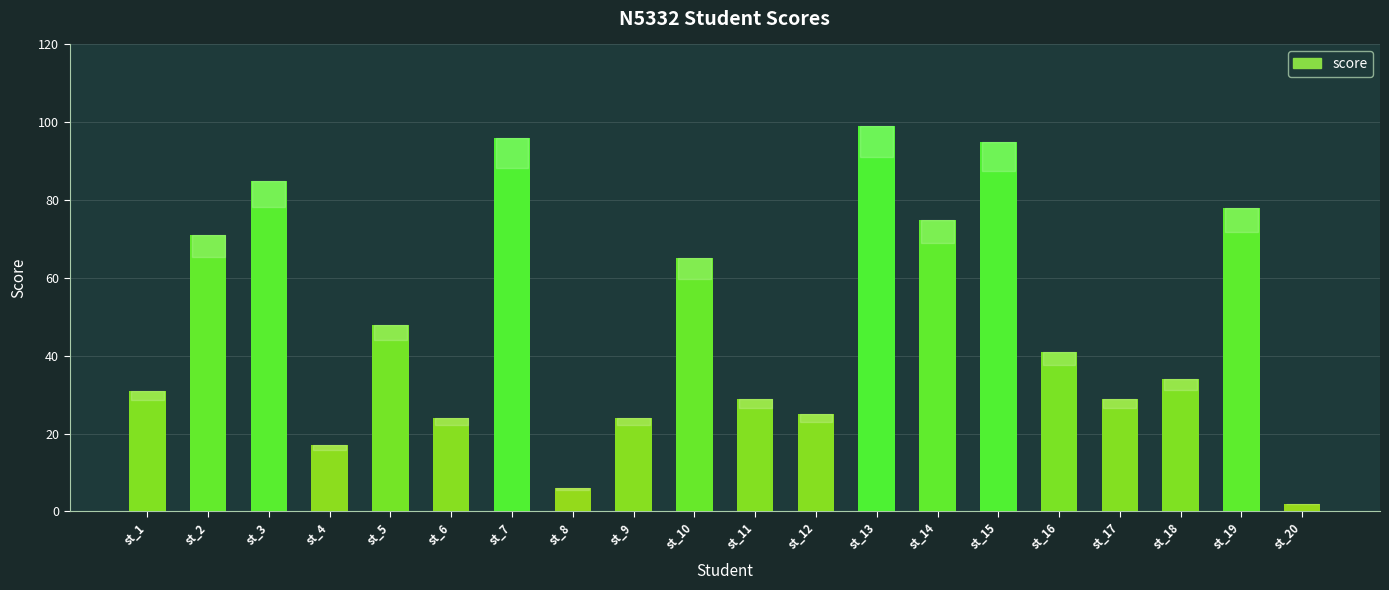

Reading right to left, transcribe all the data shown in this chart.

st_20=2	st_19=78	st_18=34	st_17=29	st_16=41	st_15=95	st_14=75	st_13=99	st_12=25	st_11=29	st_10=65	st_9=24	st_8=6	st_7=96	st_6=24	st_5=48	st_4=17	st_3=85	st_2=71	st_1=31